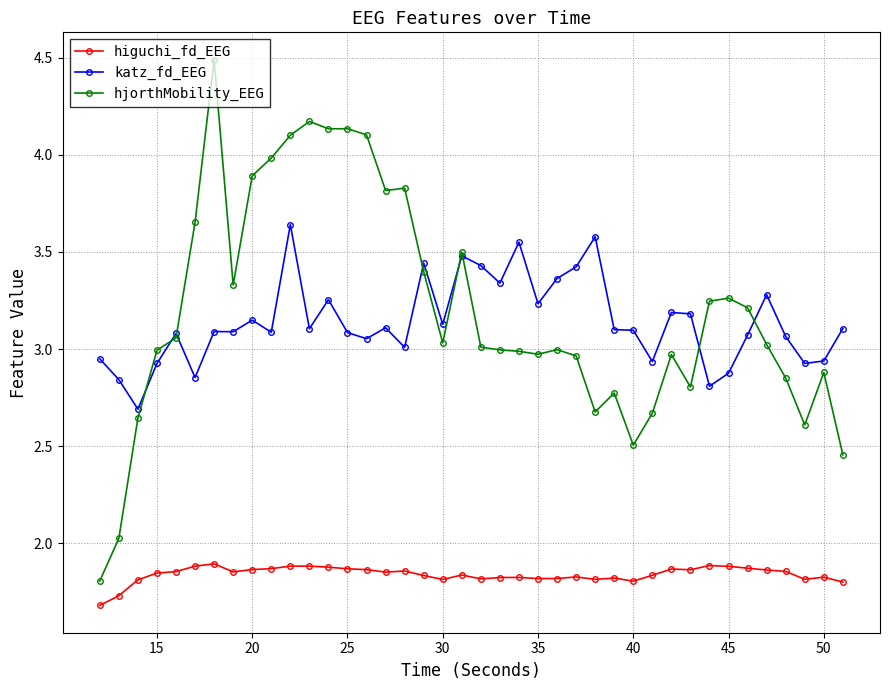

In hjorthMobility_EEG, how many points are lower than both neighbors (excluding endpoints)?

9